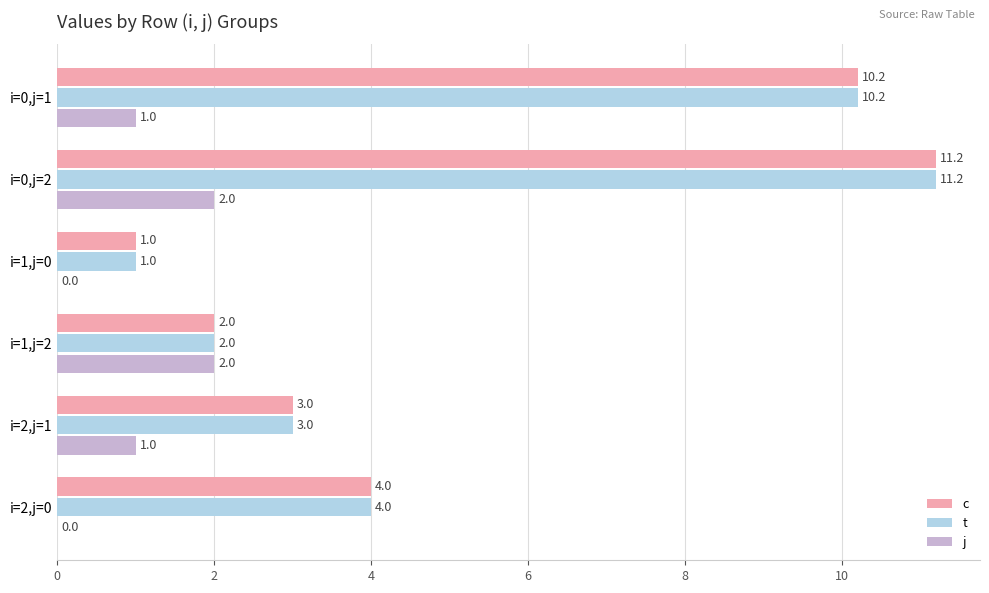

The value of j at i=0,j=2 is 0.5. True or false?

False